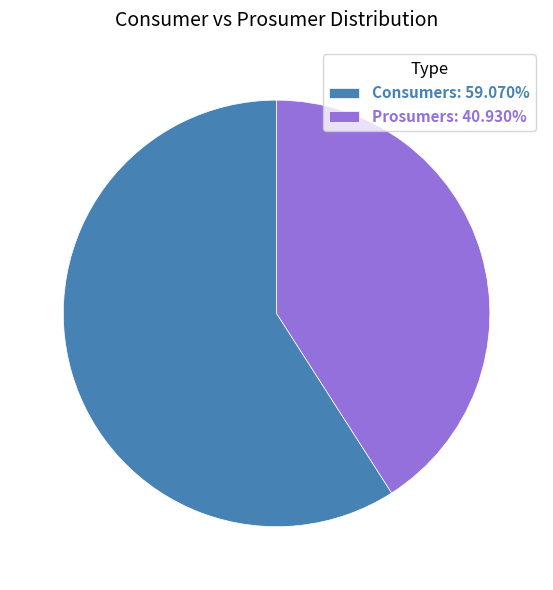

Which slice represents more than half of the pie?

Consumers